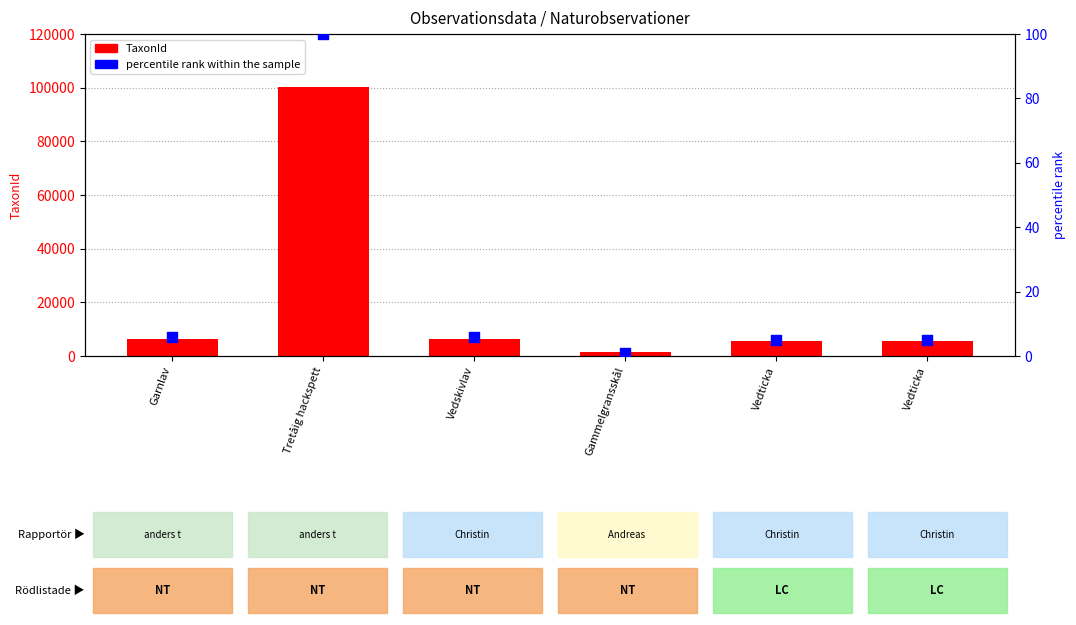

At which category is the sum across all series the highest?

Tretåig hackspett